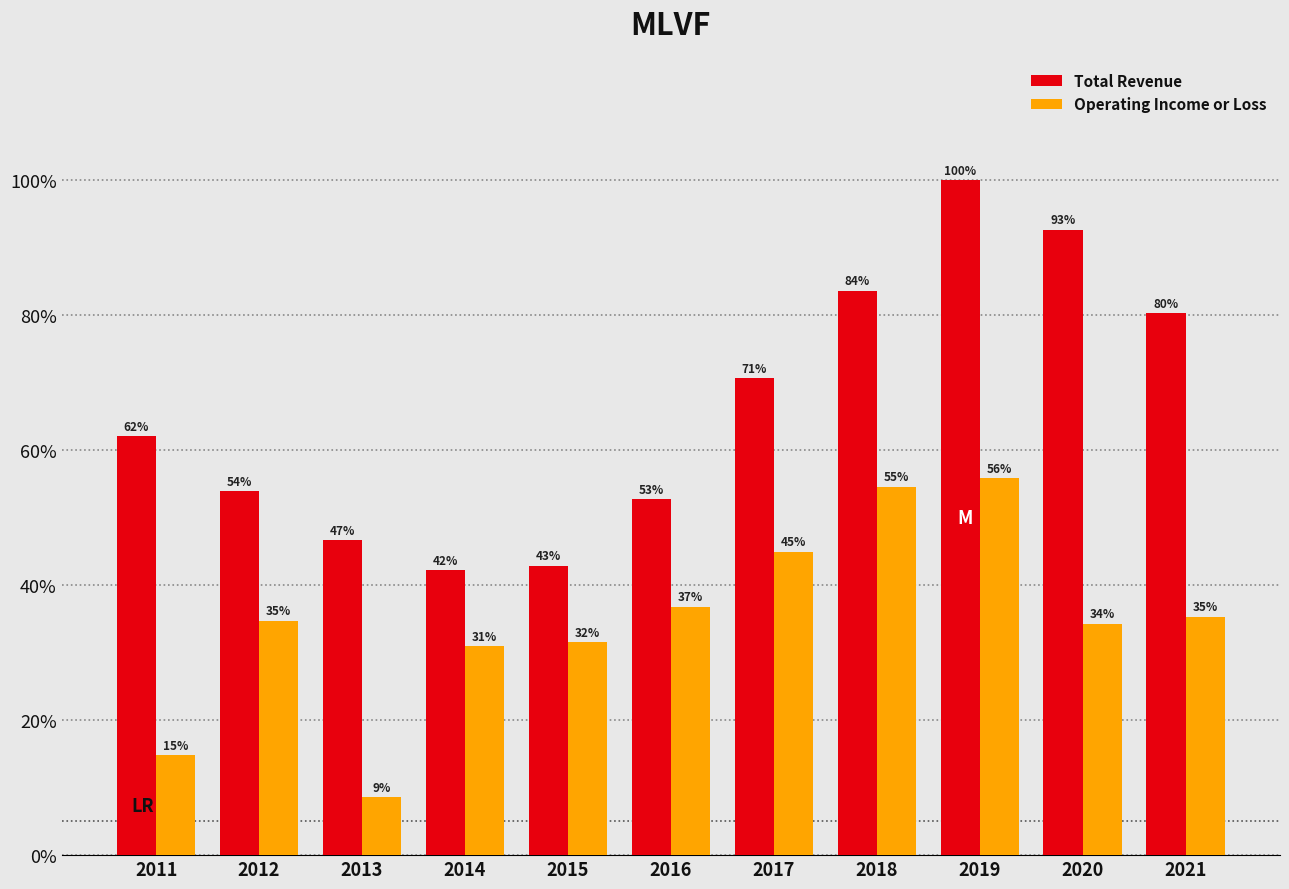

What is the smallest value displayed?

8.6